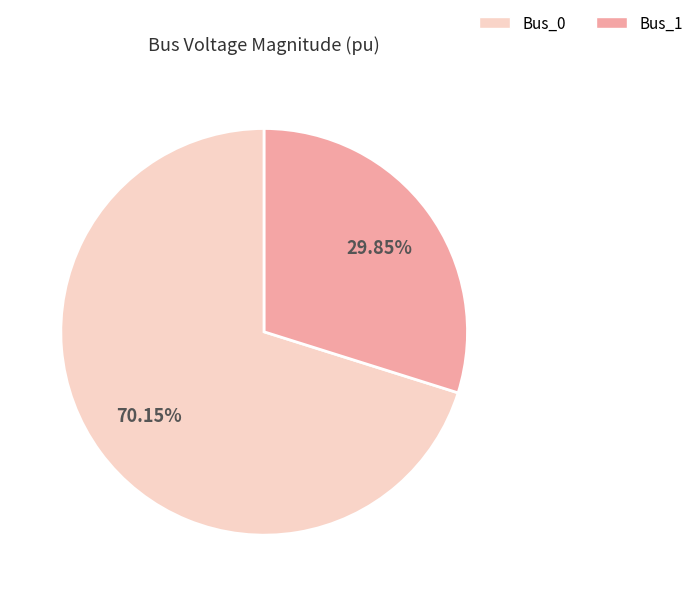

Does any single category account for the majority?

Yes